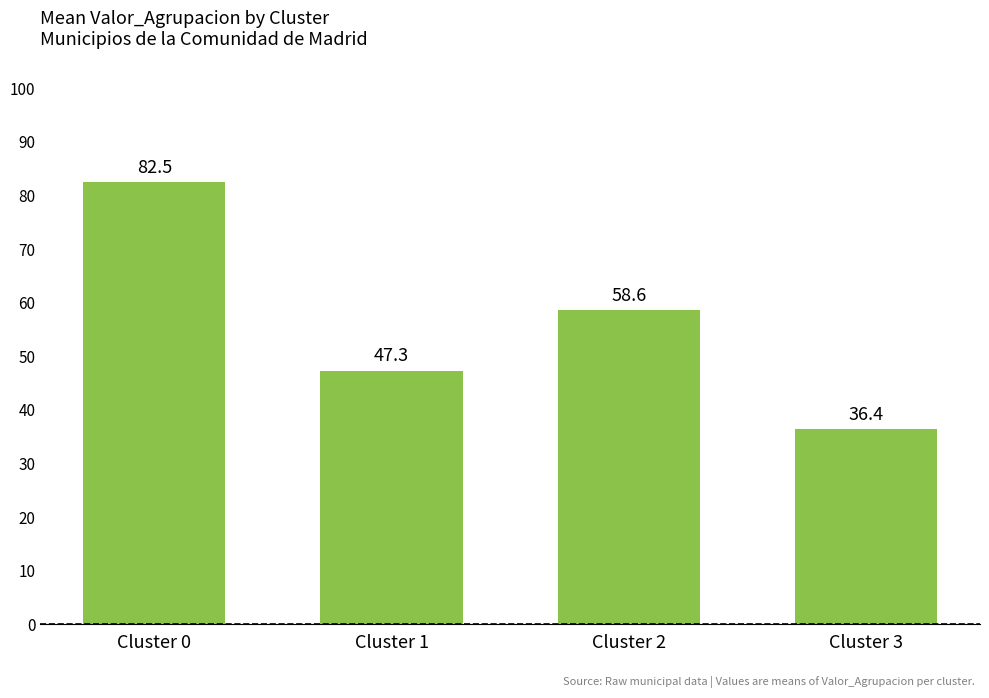

True or false: the data shows 12.5 at Cluster 1.

False